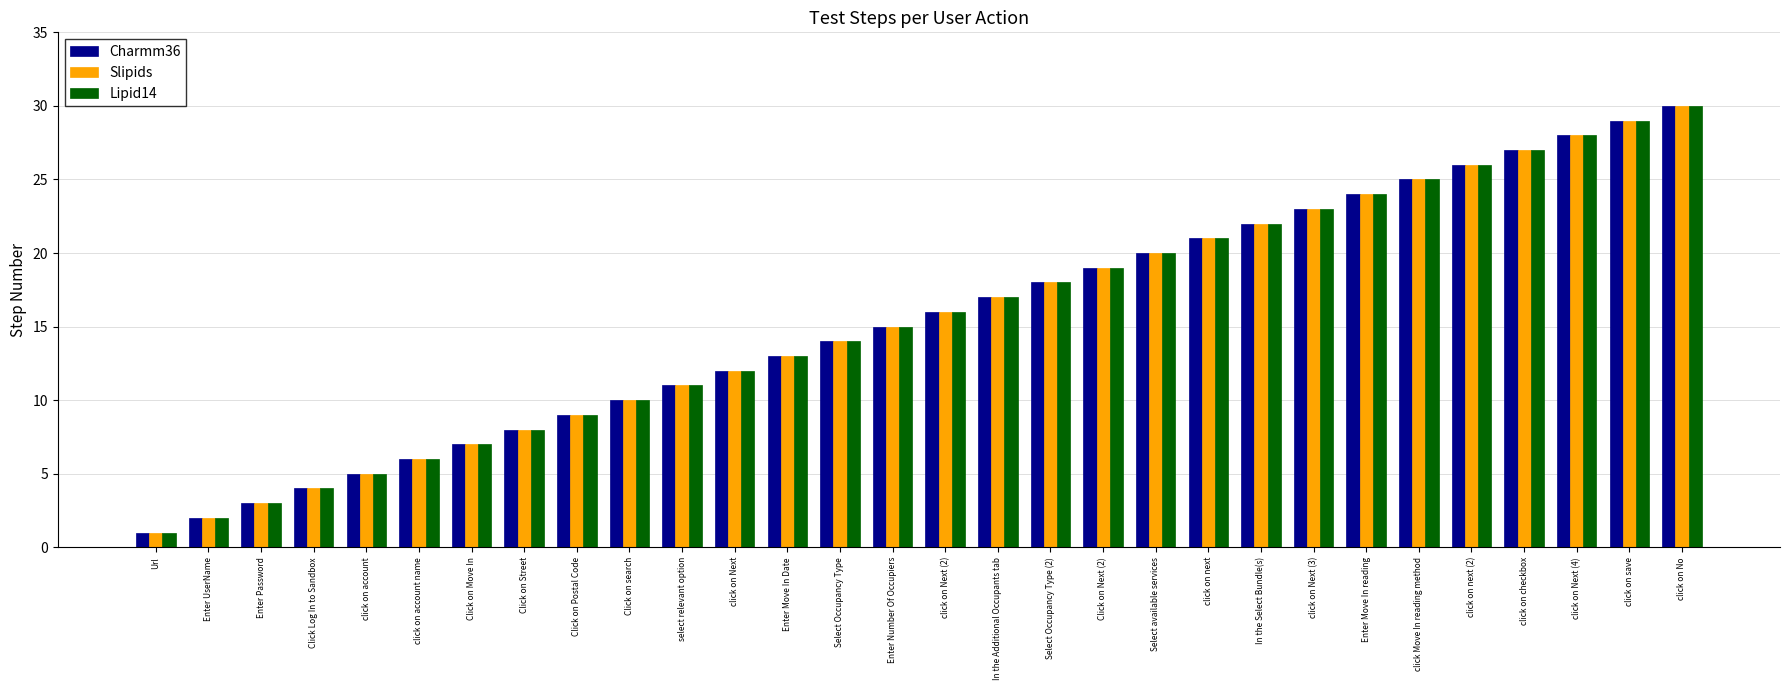

Does the chart contain any negative values?

No